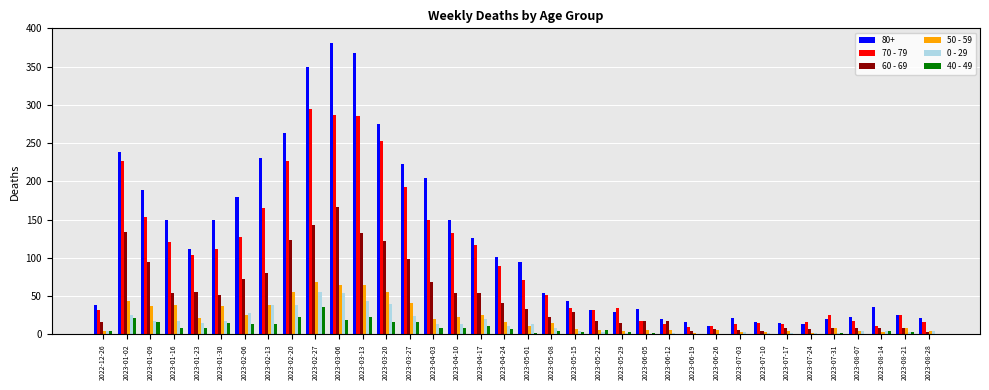

Is the value of 40 - 49 at 2023-02-13 greater than the value of 70 - 79 at 2022-12-26?

No